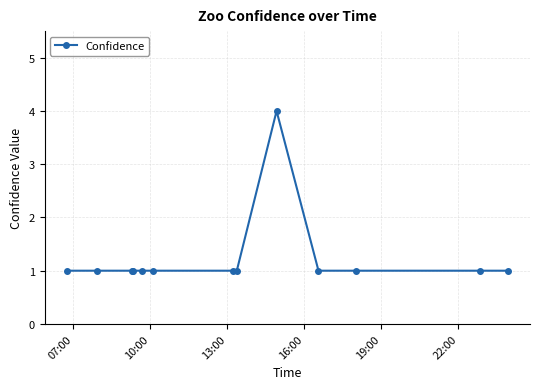

Does the chart have visible grid lines?

Yes